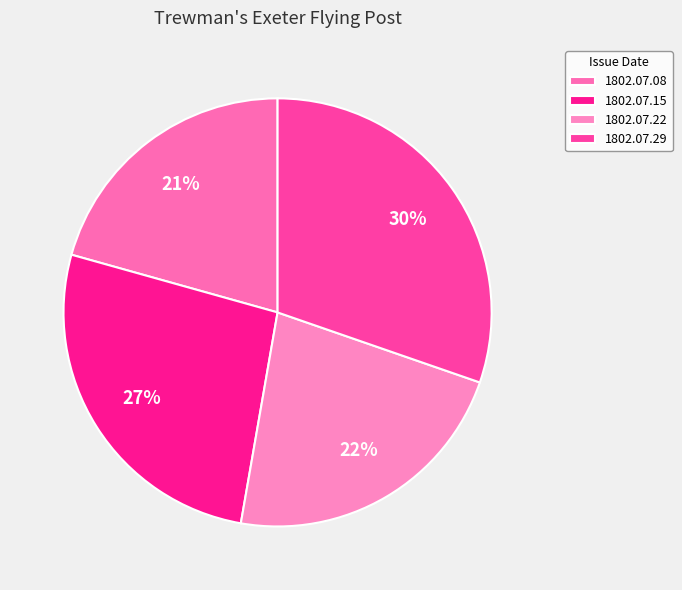

To the nearest percent, what portion does 1802.07.29 represent?

30%